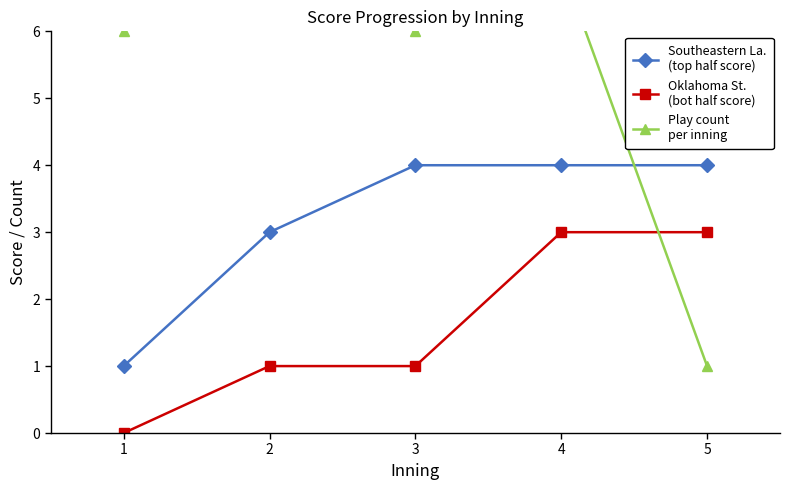

Is the value of Southeastern La.
(top half score) at 4 greater than the value of Play count
per inning at 4?

No